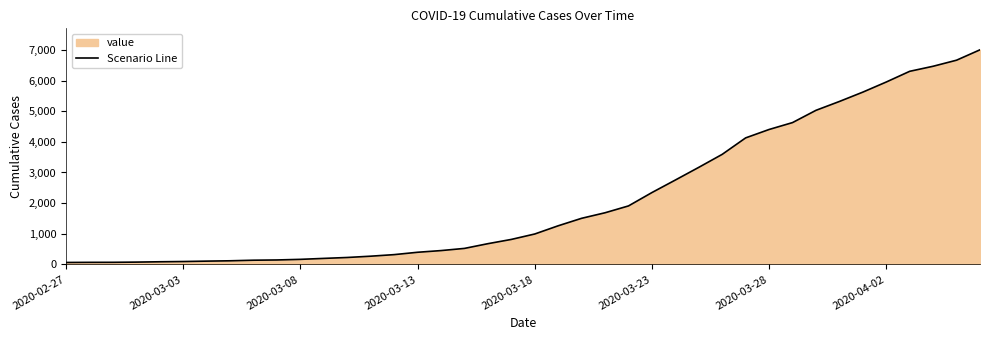

True or false: the data shows 3168 at 27.

True